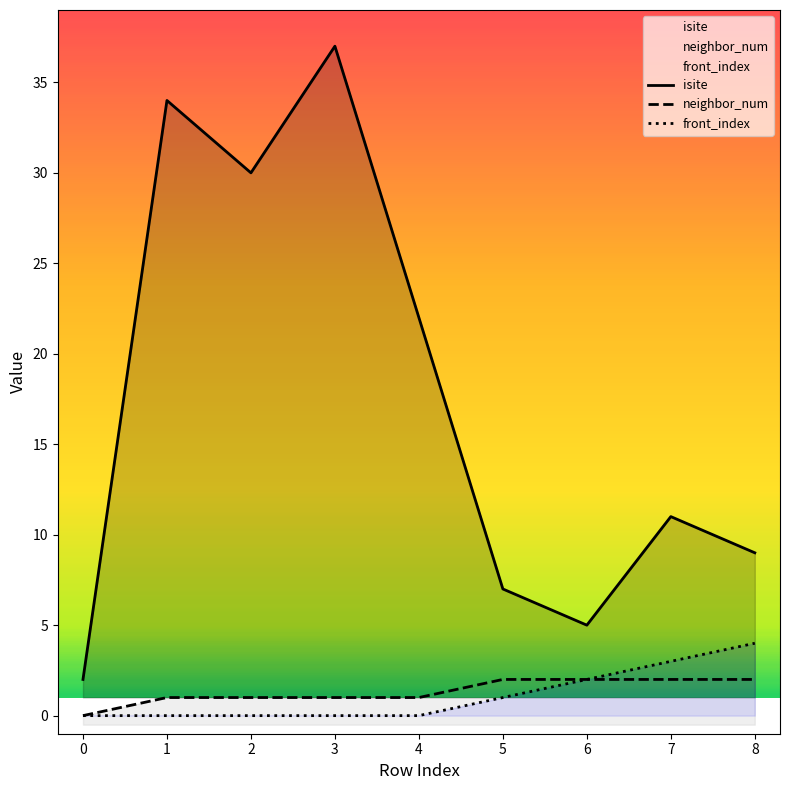

Which has a higher value, 0 or 7?

7